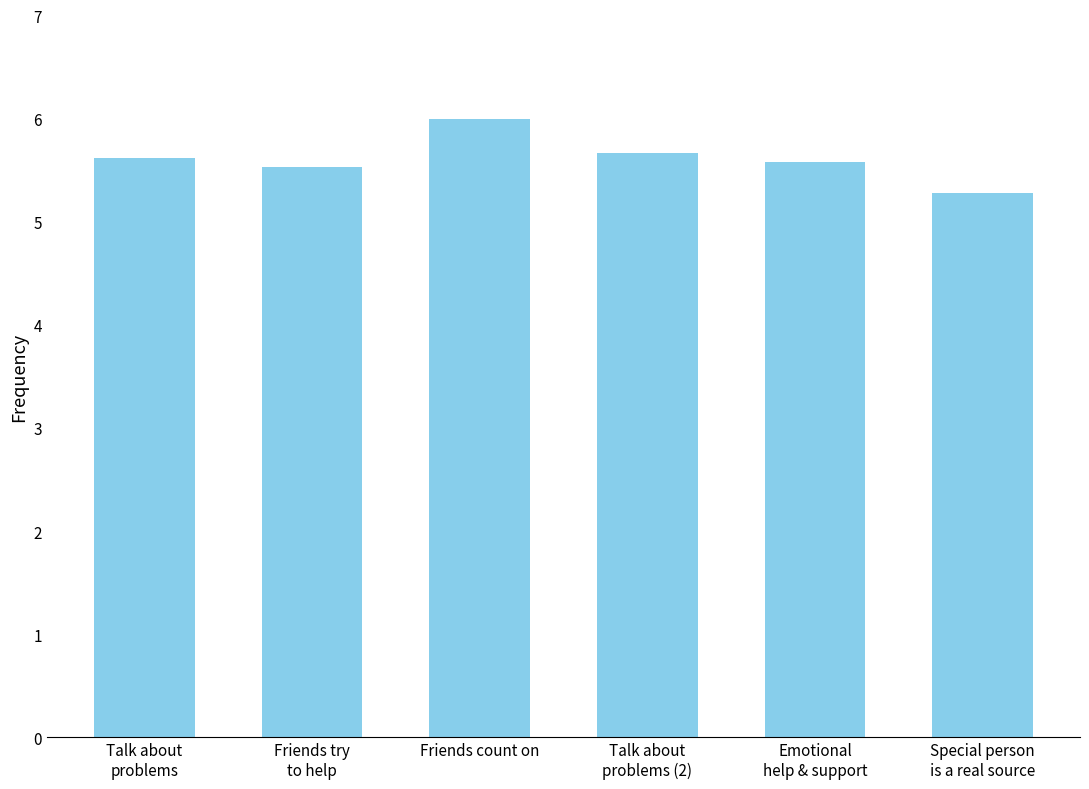

What is the value of the 4th bar from the left?

5.7